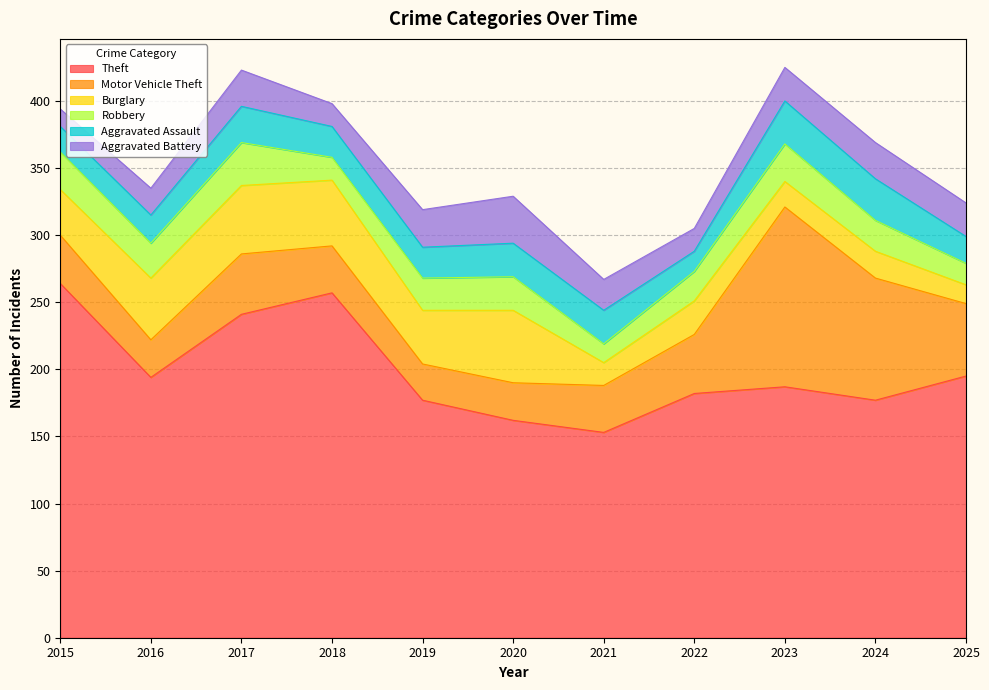

What is the sum of all Aggravated Battery values?

257